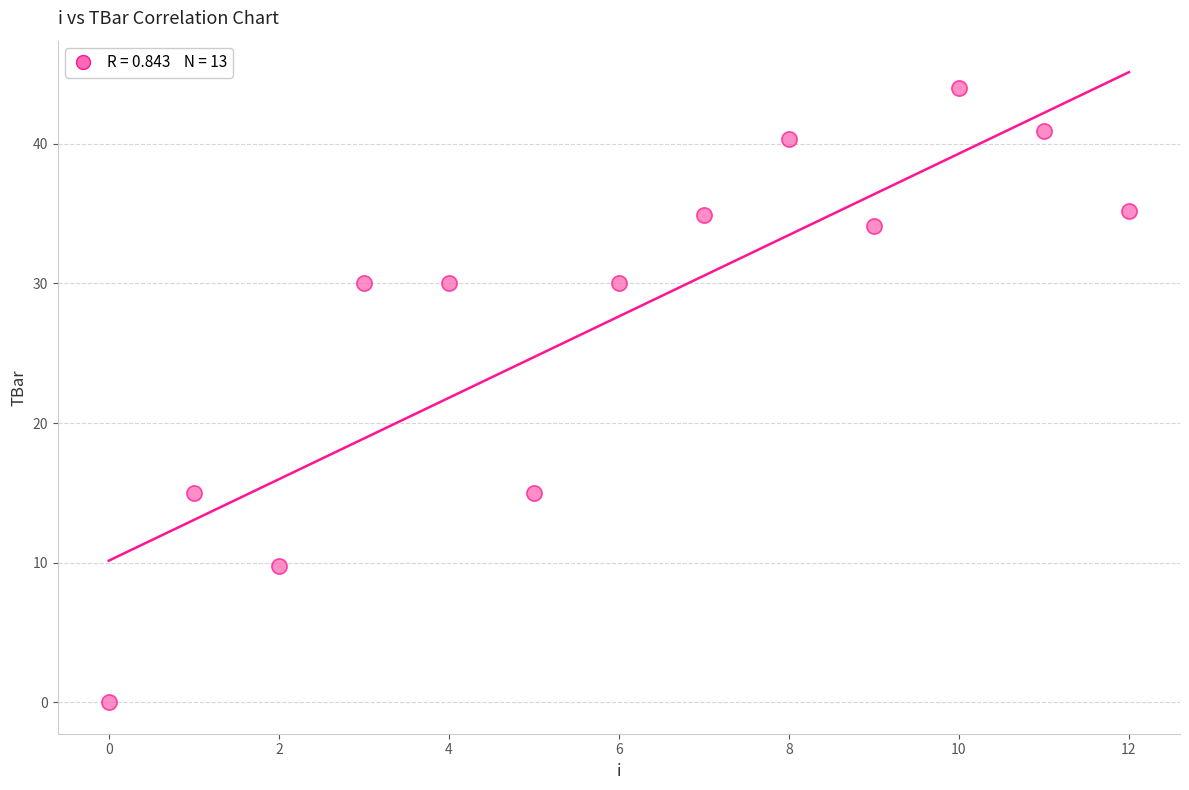

What is the range of Y values (max minus min)?

44.0